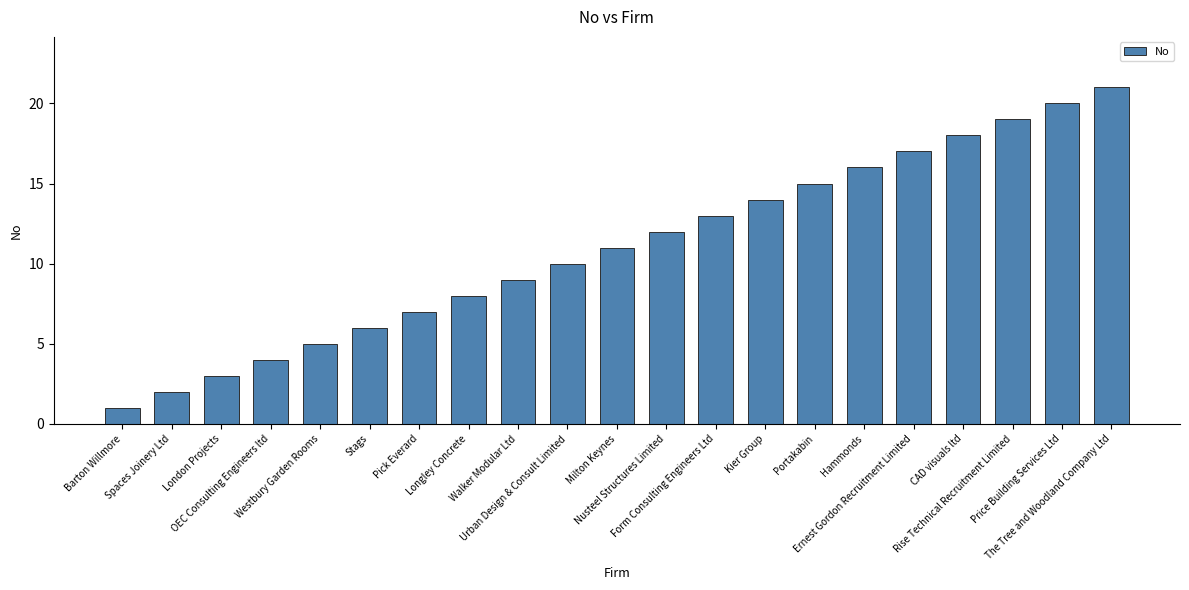

Between Portakabin and CAD visuals ltd, which is larger?

CAD visuals ltd